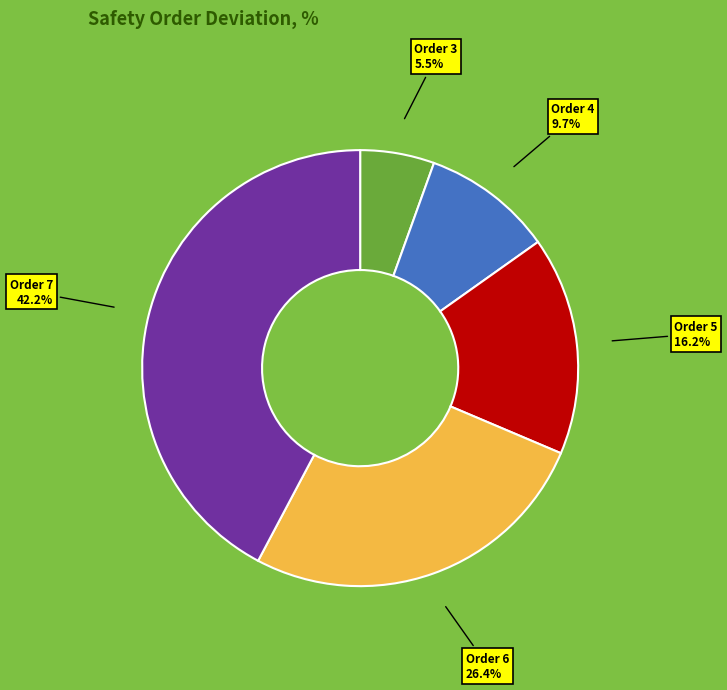

Approximately how many times larger is the value at Order 4 compared to Order 5?

0.6